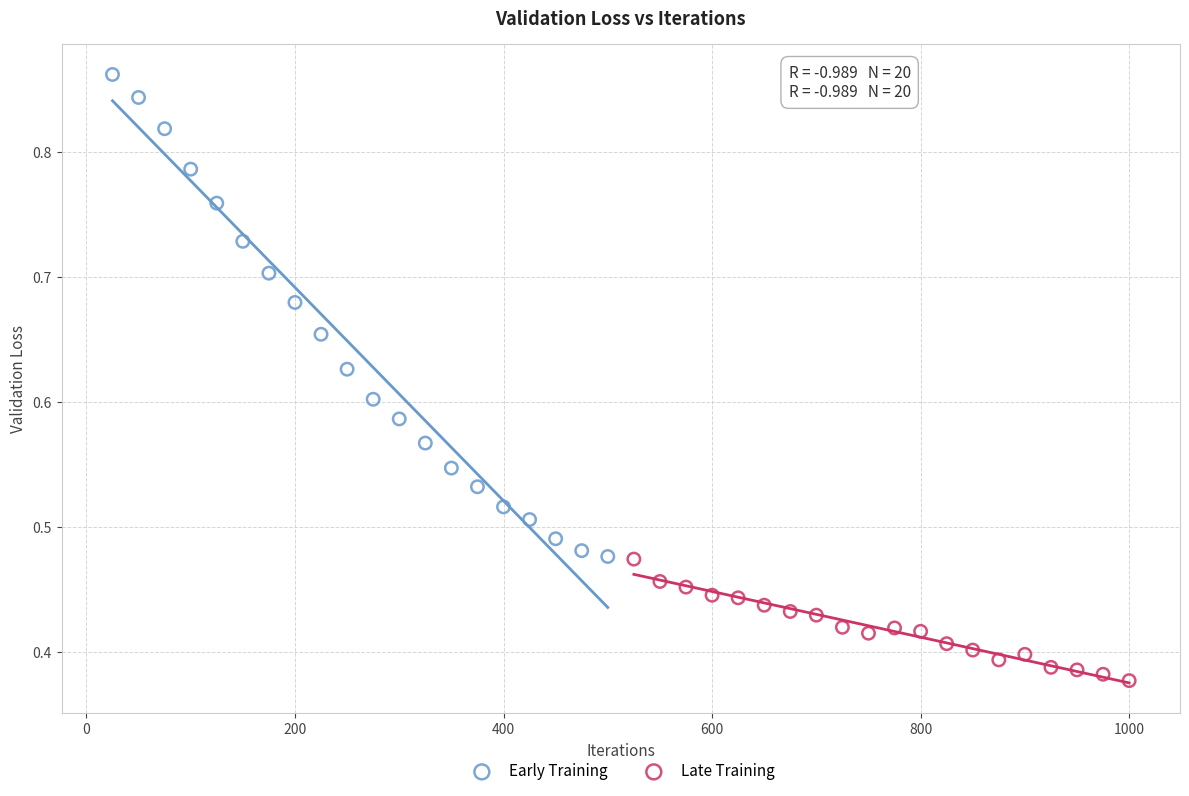

Which series reaches the maximum Y coordinate?

Early Training